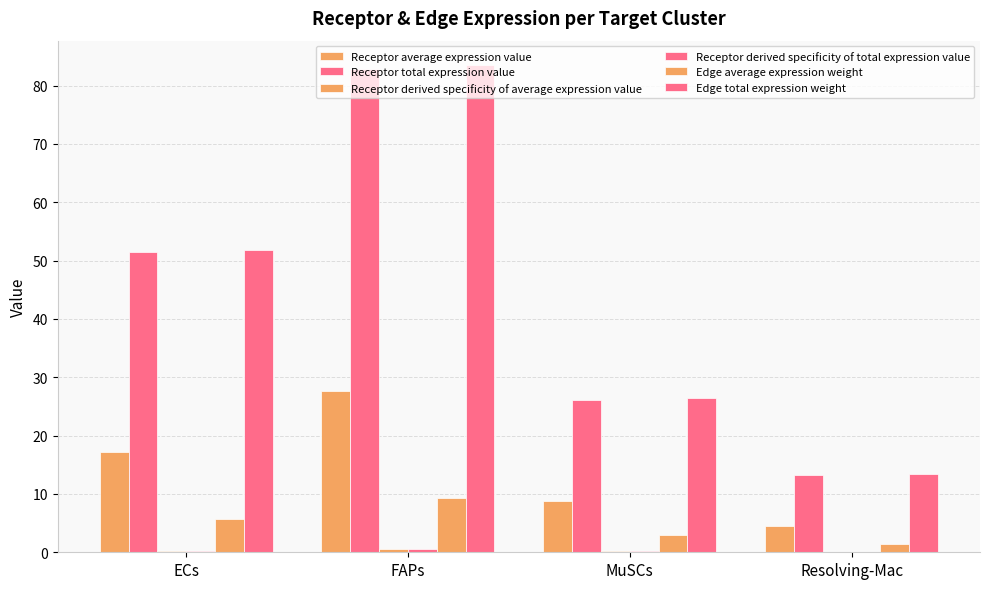

At which category is the sum across all series the highest?

FAPs